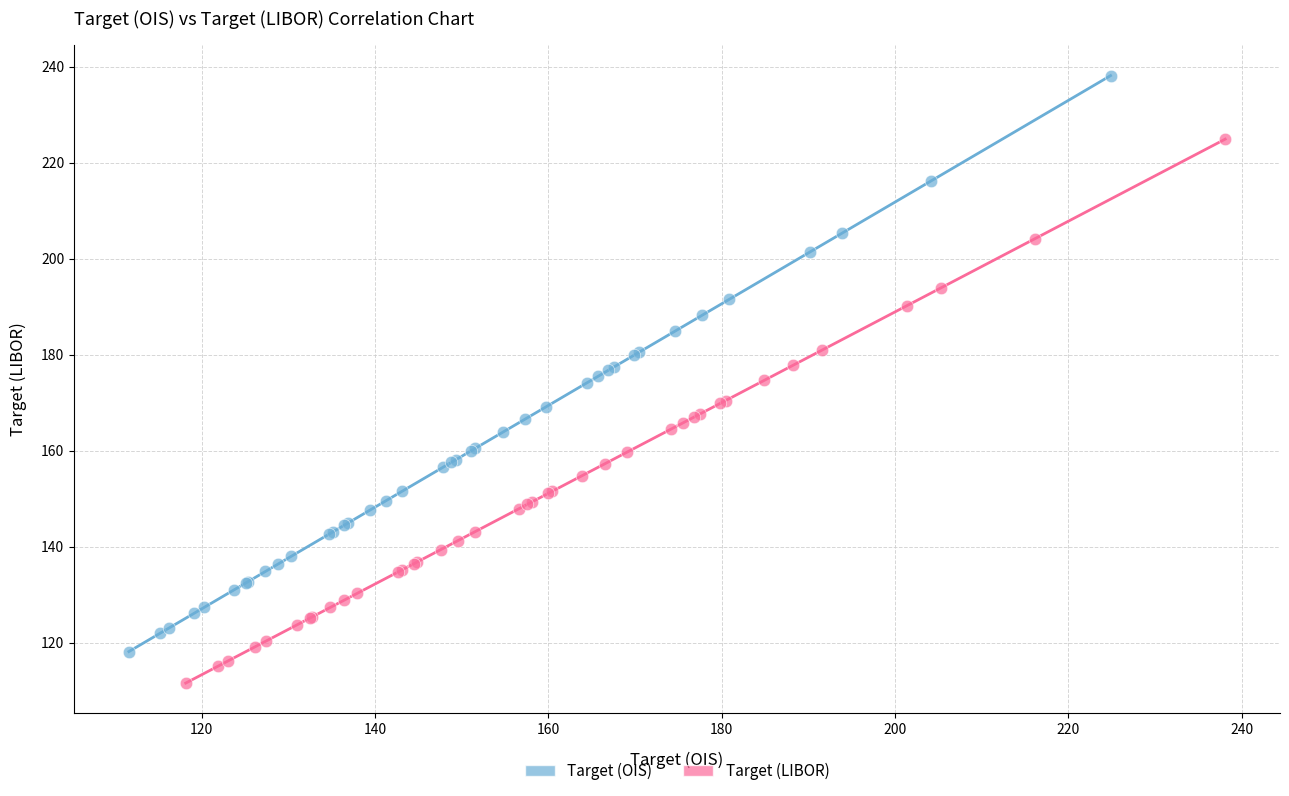

Which series reaches the maximum Y coordinate?

Target (OIS)